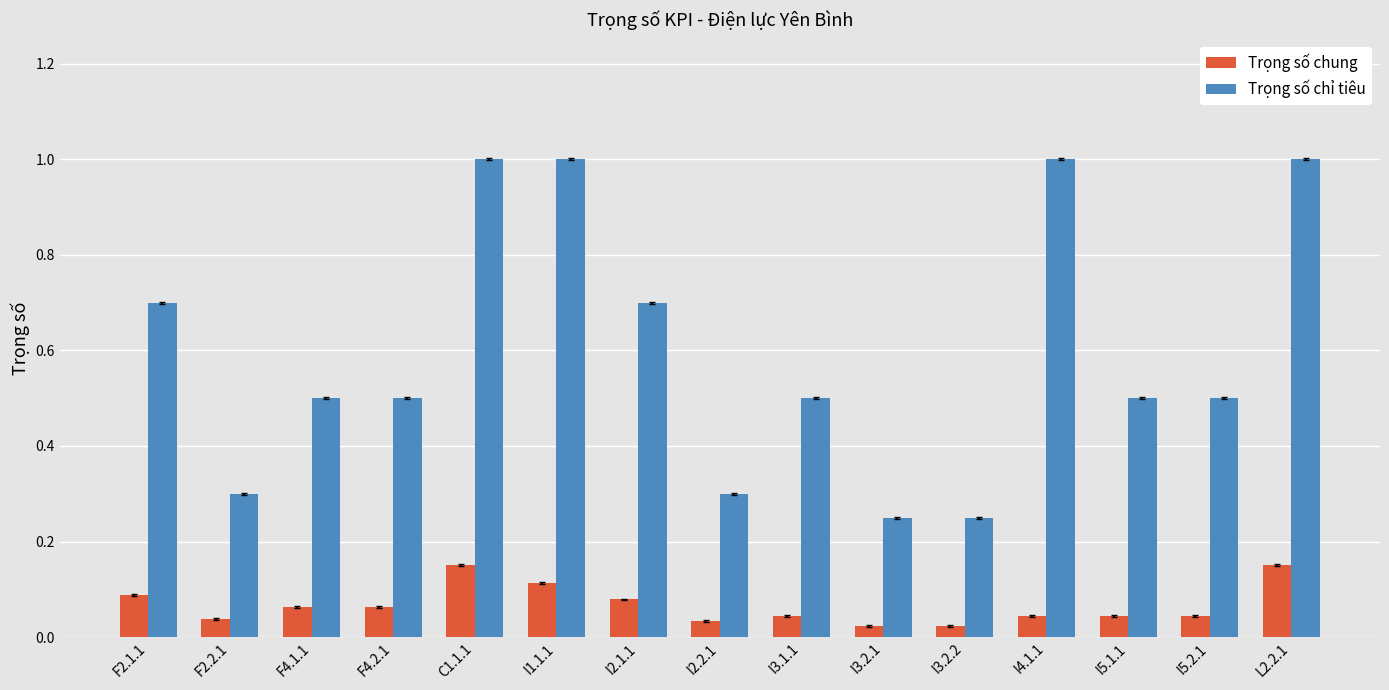

Which series has the largest total across all categories?

Trọng số chỉ tiêu